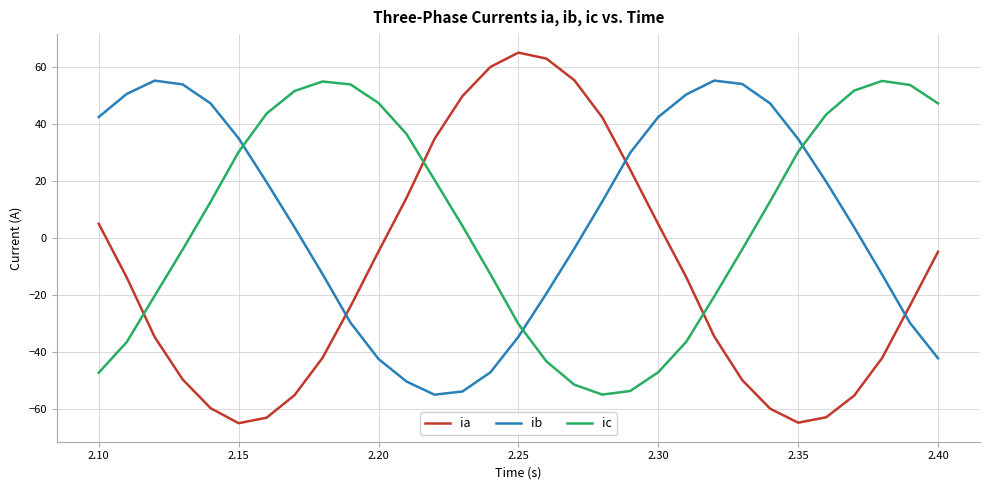

How many values in the ic series are below 12?

15